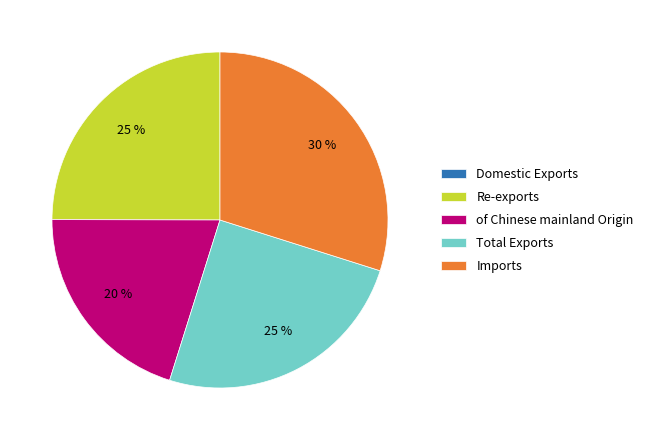

To the nearest percent, what is the difference between the largest and smallest slice percentages?

30%